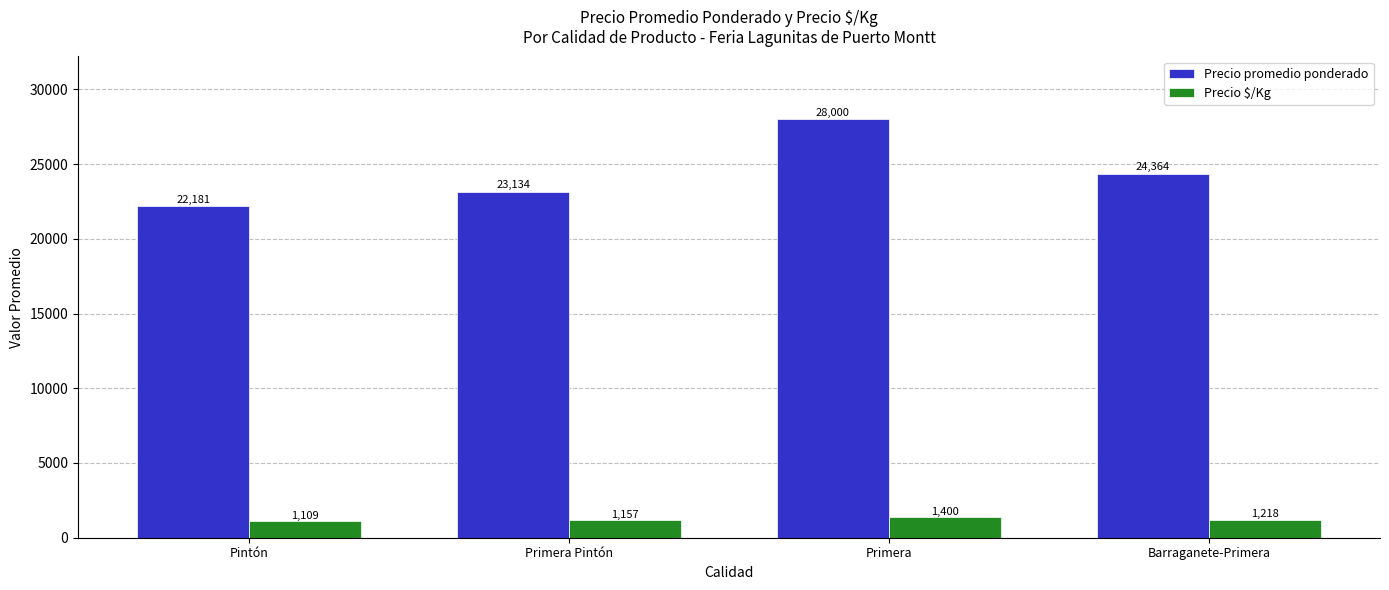

Reading left to right, extract all data points from this chart.

Precio promedio ponderado: Pintón=22181	Primera Pintón=23134	Primera=28000	Barraganete-Primera=24364
Precio $/Kg: Pintón=1109	Primera Pintón=1157	Primera=1400	Barraganete-Primera=1218